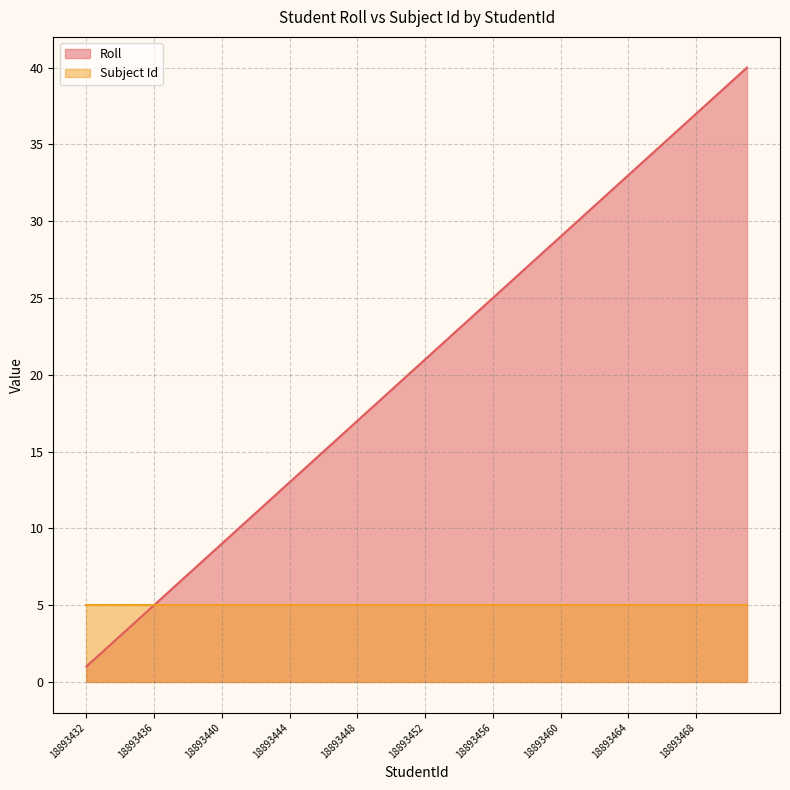

True or false: there are more than 2 points higher than both neighbors.

False